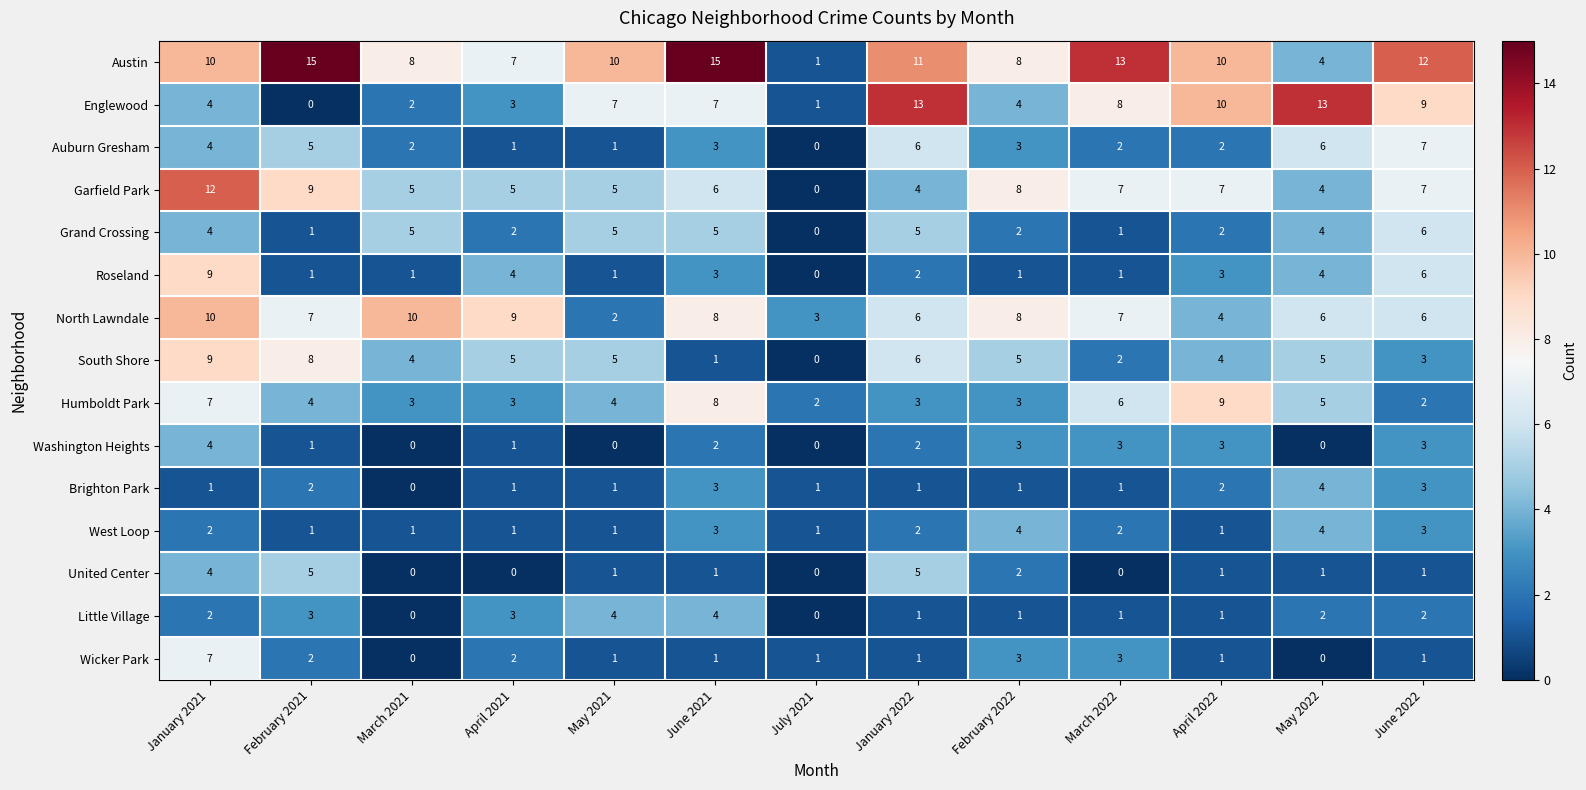

Where does the North Lawndale series first go above 7?

January 2021